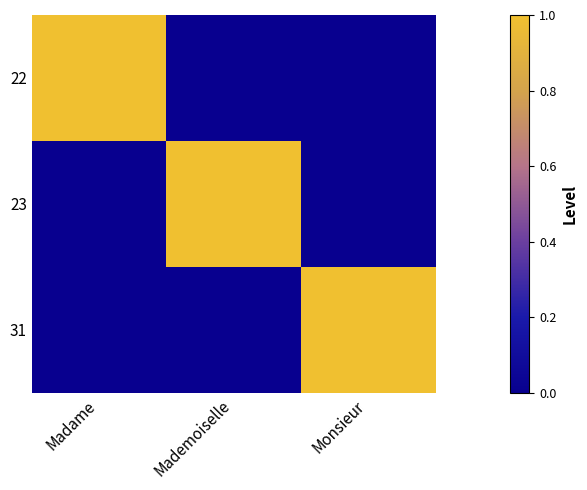

What is the total value across all series at Mademoiselle?

1